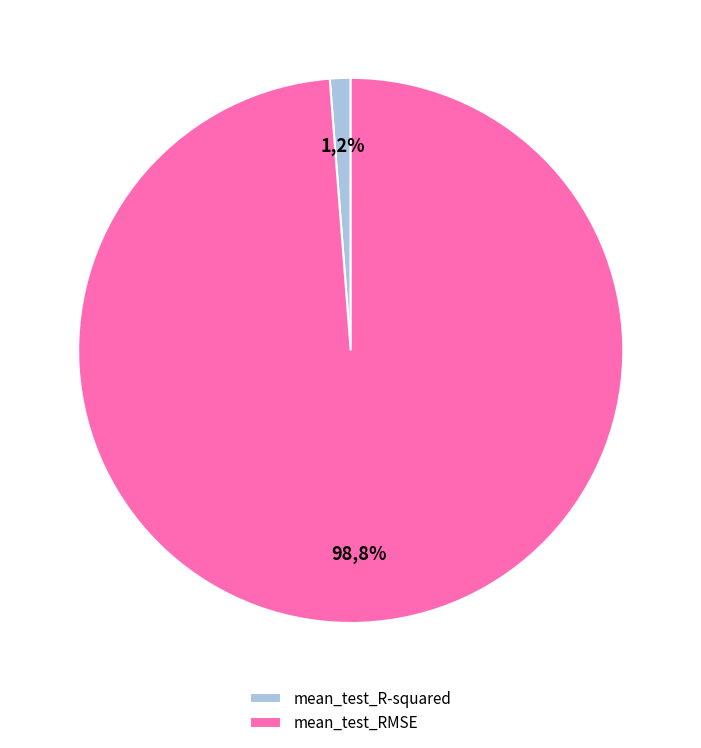

How many slices are in this pie chart?

2